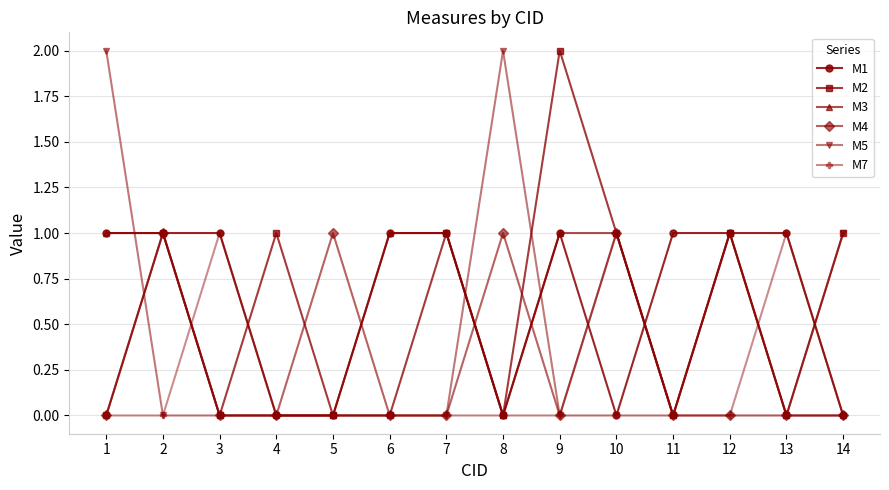

Rank the series by their average value, from highest to lowest.

M1, M2, M3, M5, M4, M7